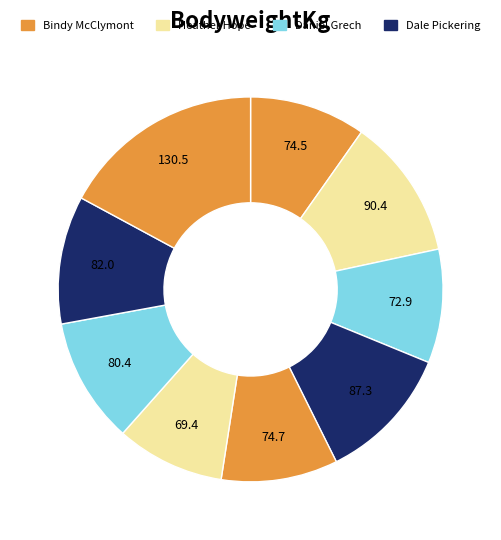

Count the number of slices in the pie.

9